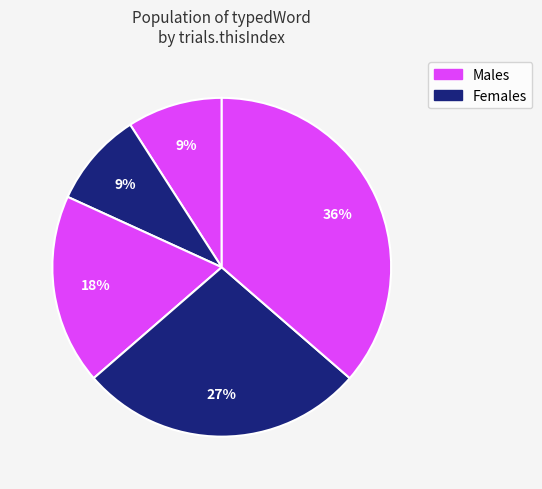

Count the number of slices in the pie.

5